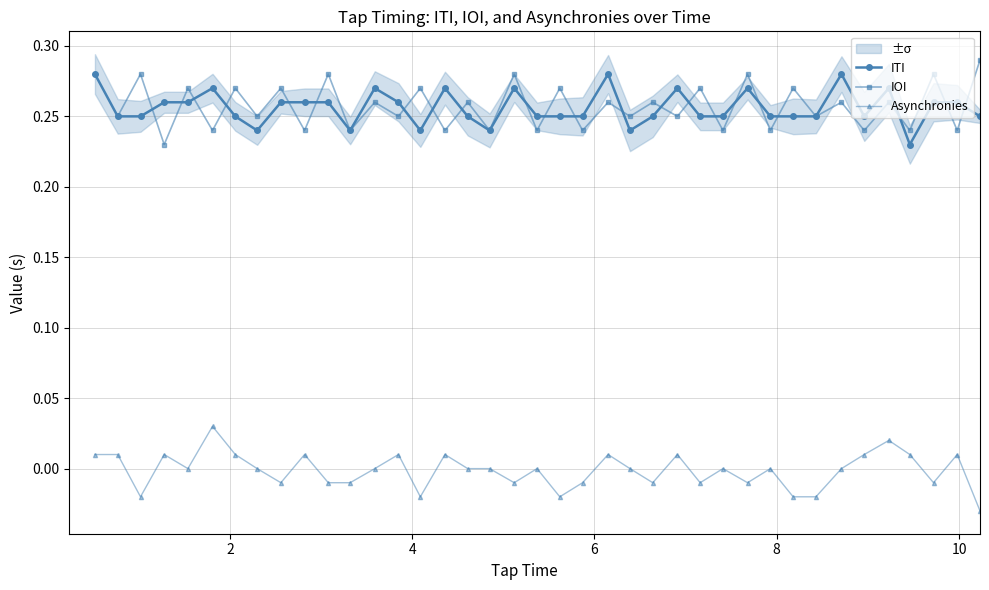

Is it true that IOI equals 0.2 at 20?

False